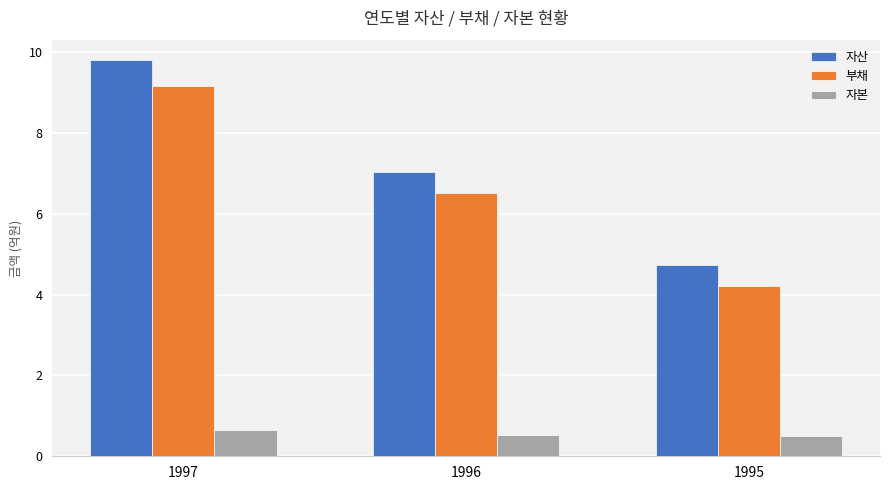

What is the sum of the 자산 values at 1997 and 1995?

14.5